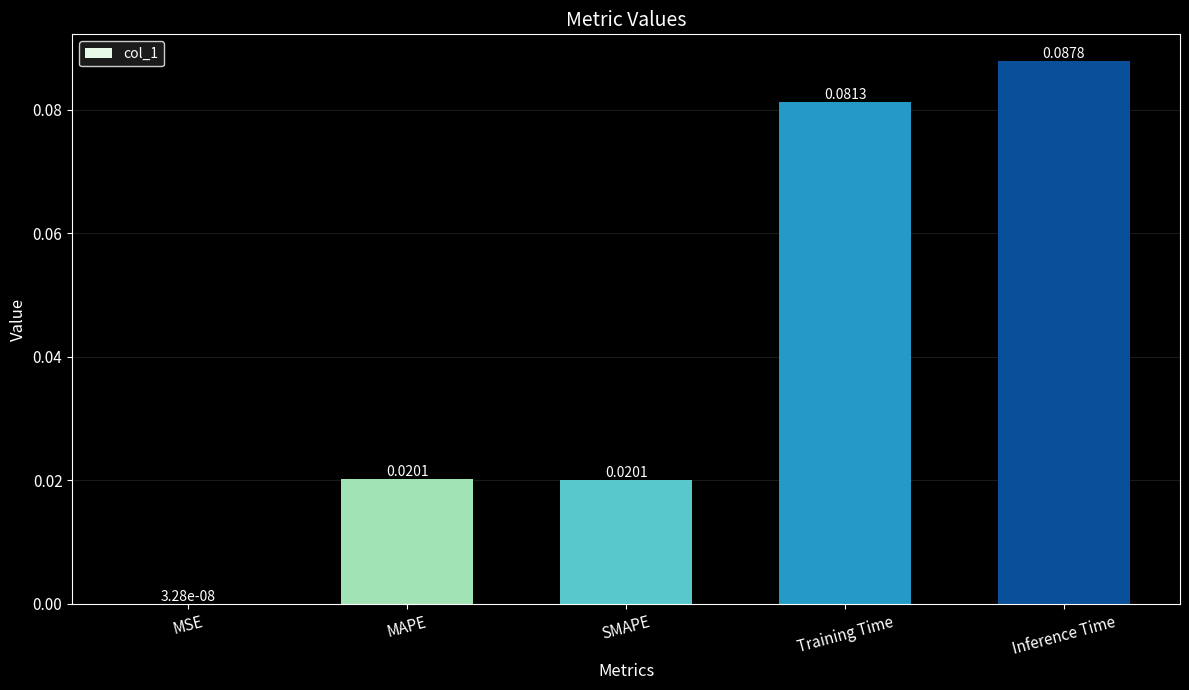

Which has a higher value, Inference Time or Training Time?

Inference Time